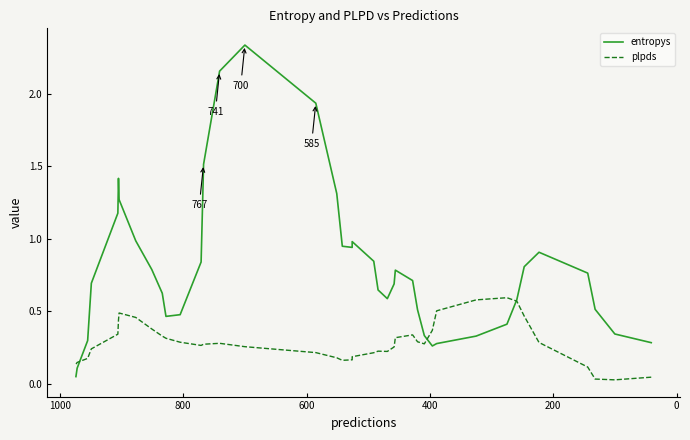

What are all the series names shown in the legend?

entropys, plpds